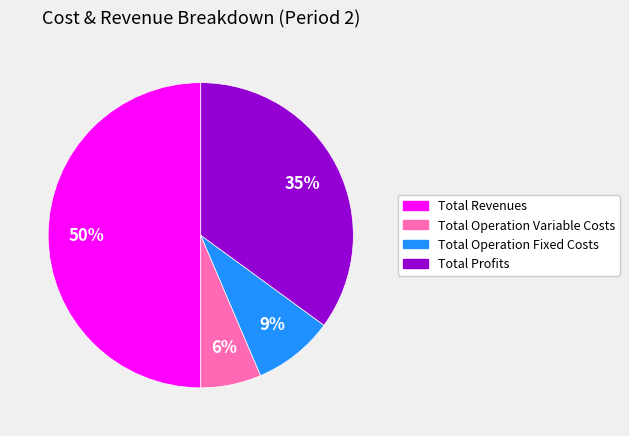

Count the number of slices in the pie.

4